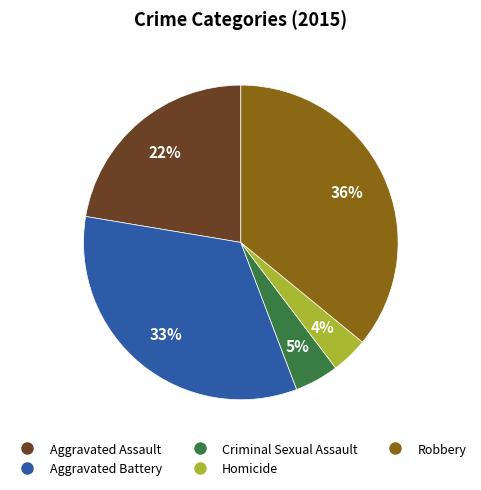

What is the largest slice in the pie chart?

Robbery